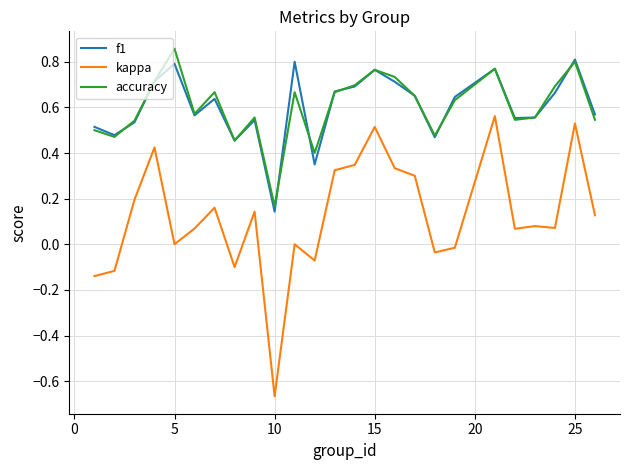

True or false: accuracy has more than 2 points higher than both neighbors.

True